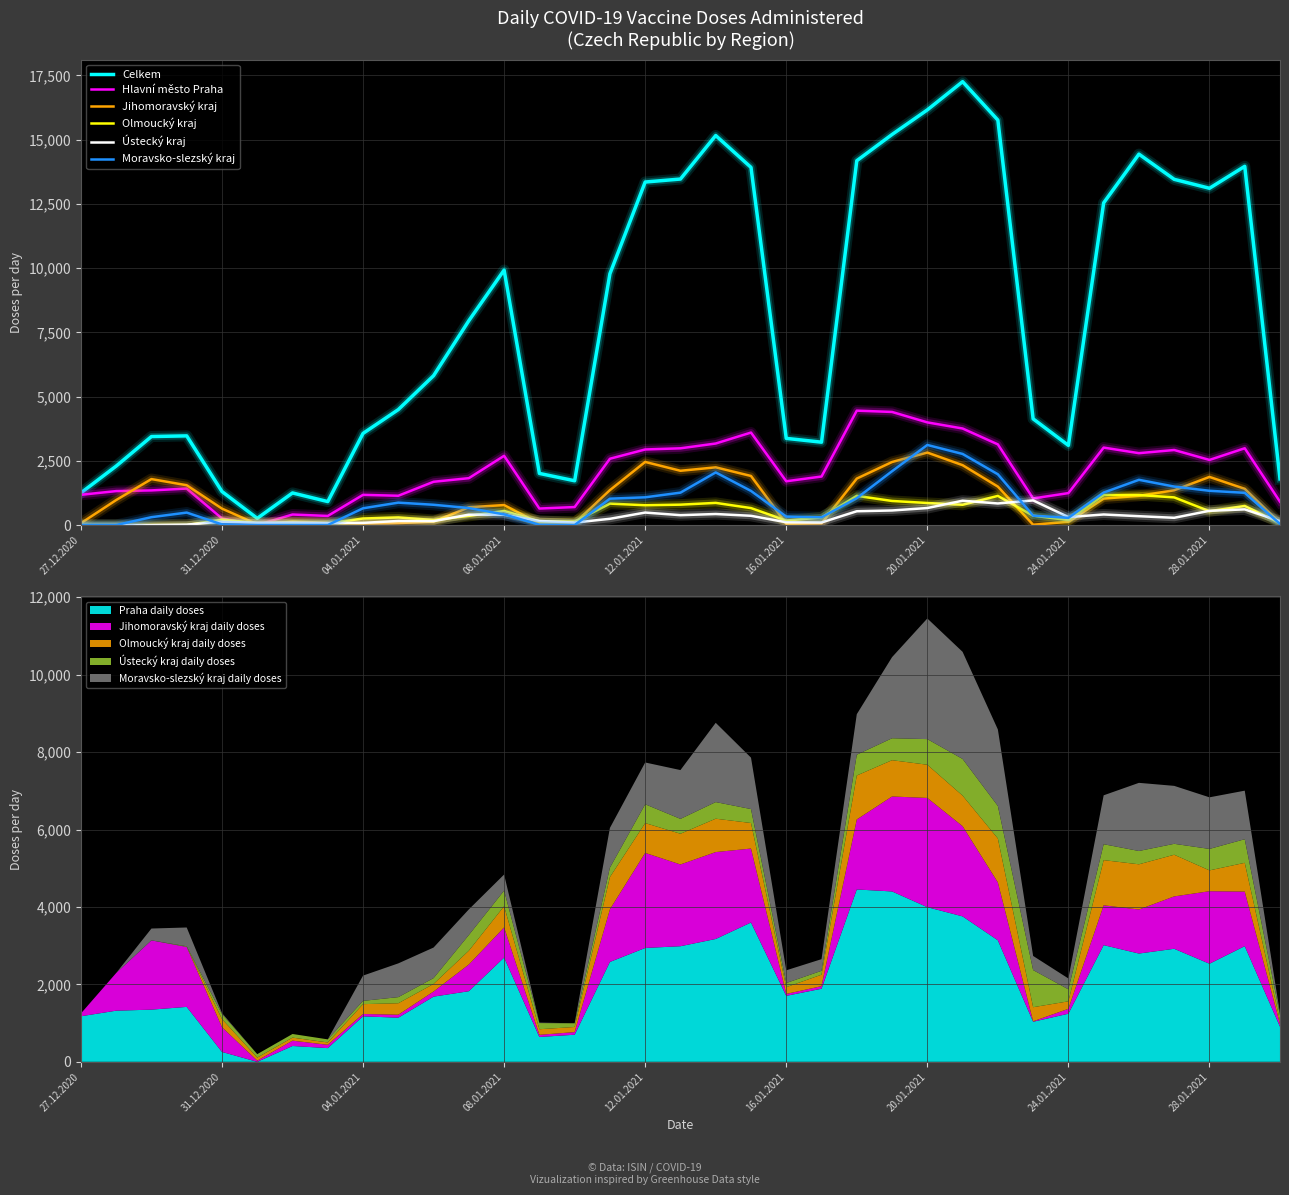

What is the sum of the Ústecký kraj values at 20 and 13?

267